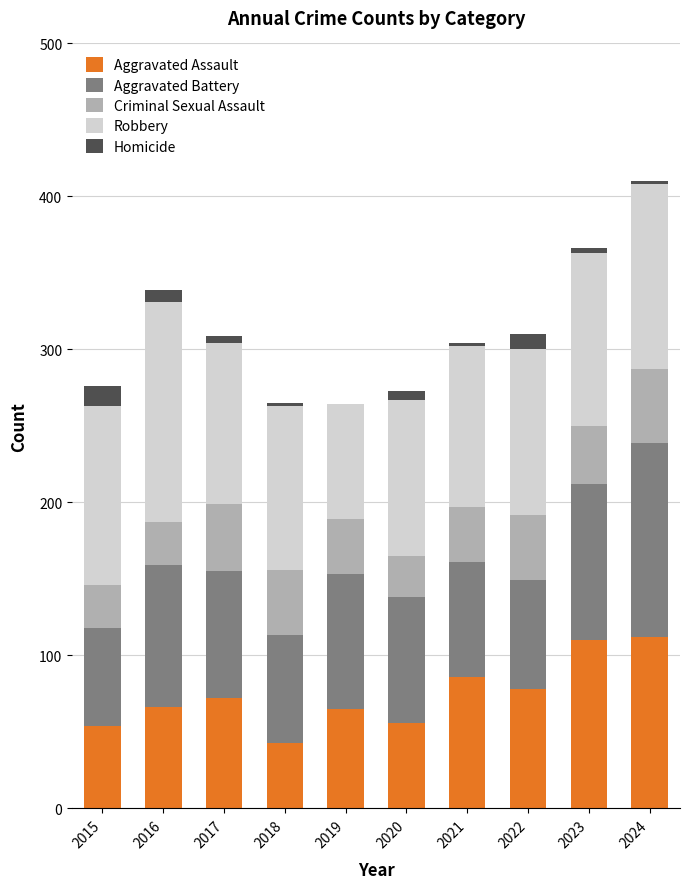

The Aggravated Assault series shows 66 at 2016. True or false?

True